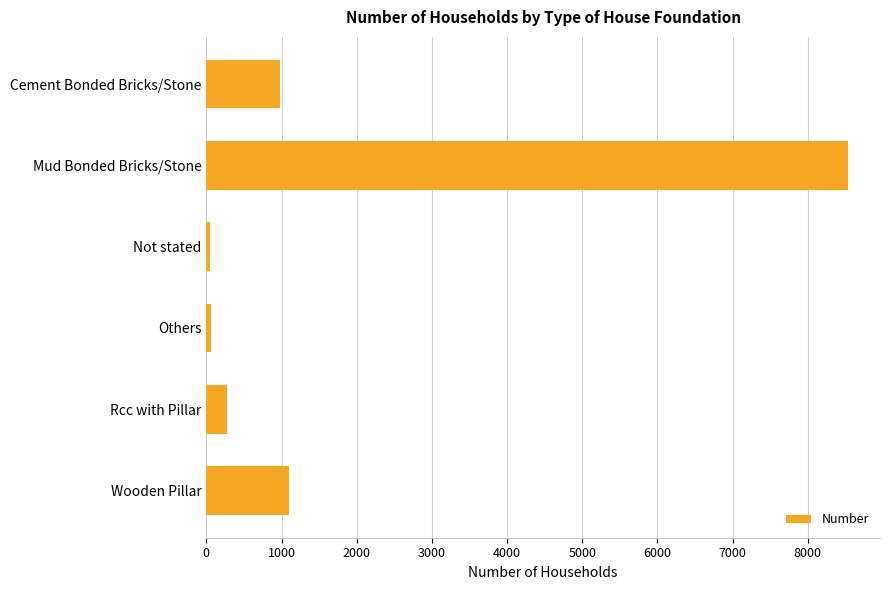

At which label is the value closest to 4293?

Wooden Pillar